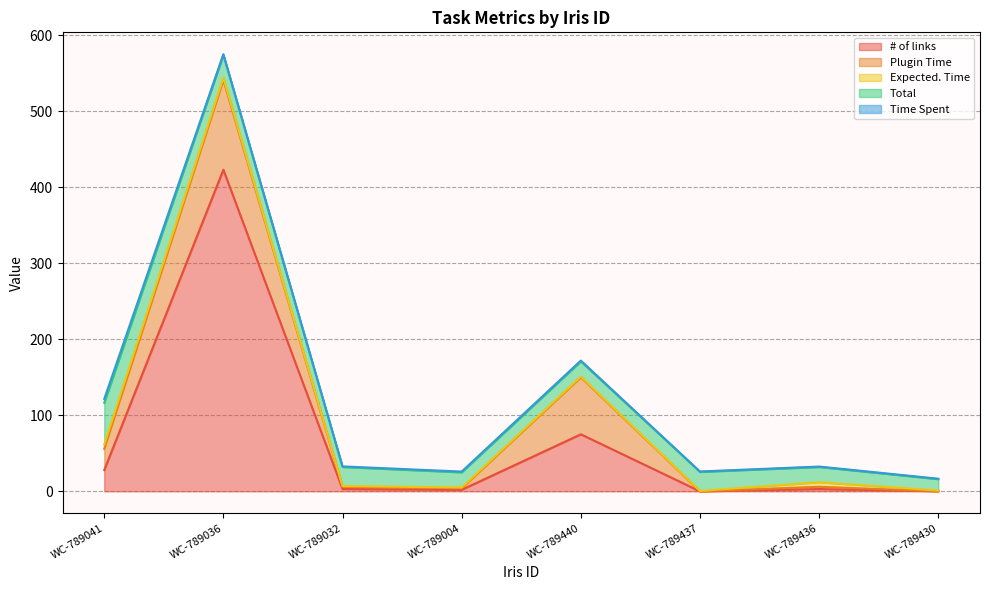

Reading right to left, list all the values displayed in this chart.

# of links: WC-789430=0.0	WC-789436=3.0	WC-789437=0.0	WC-789440=75.0	WC-789004=2.0	WC-789032=3.0	WC-789036=423.0	WC-789041=28.0
Plugin Time: WC-789430=0.0	WC-789436=3.0	WC-789437=0.0	WC-789440=75.0	WC-789004=2.0	WC-789032=3.0	WC-789036=118.0	WC-789041=28.0
Expected. Time: WC-789430=1.0	WC-789436=6.0	WC-789437=0.5	WC-789440=1.0	WC-789004=1.0	WC-789032=1.0	WC-789036=3.0	WC-789041=5.5
Total: WC-789430=15.0	WC-789436=20.0	WC-789437=25.0	WC-789440=20.0	WC-789004=20.0	WC-789032=25.0	WC-789036=30.0	WC-789041=55.0
Time Spent: WC-789430=0.6	WC-789436=0.6	WC-789437=0.6	WC-789440=1.0	WC-789004=1.0	WC-789032=0.8	WC-789036=1.0	WC-789041=5.0